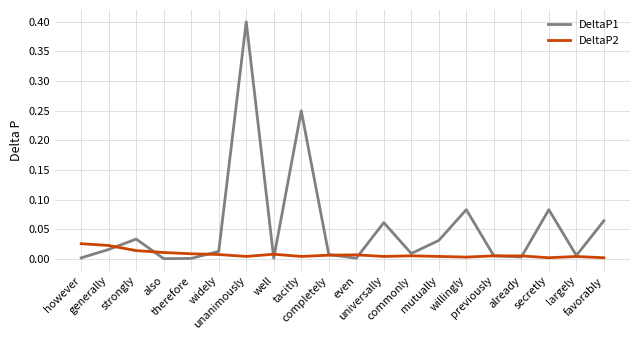

Is it true that DeltaP1 equals 0.2 at unanimously?

False